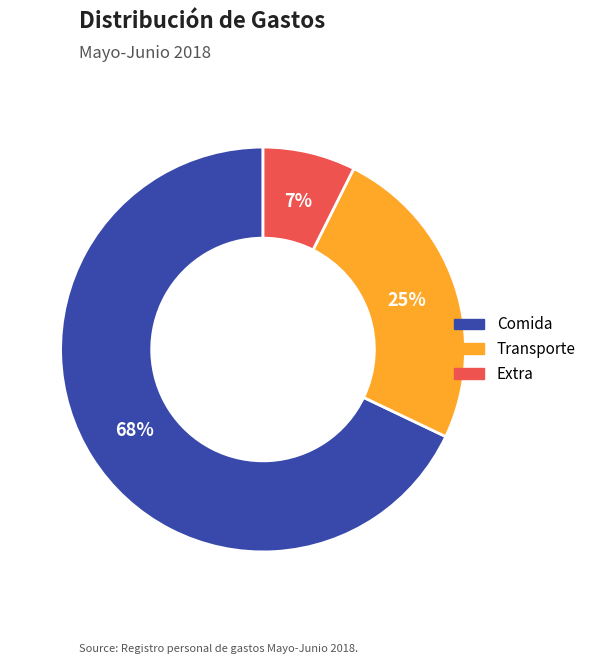

To the nearest percent, what is the difference between the largest and smallest slice percentages?

61%